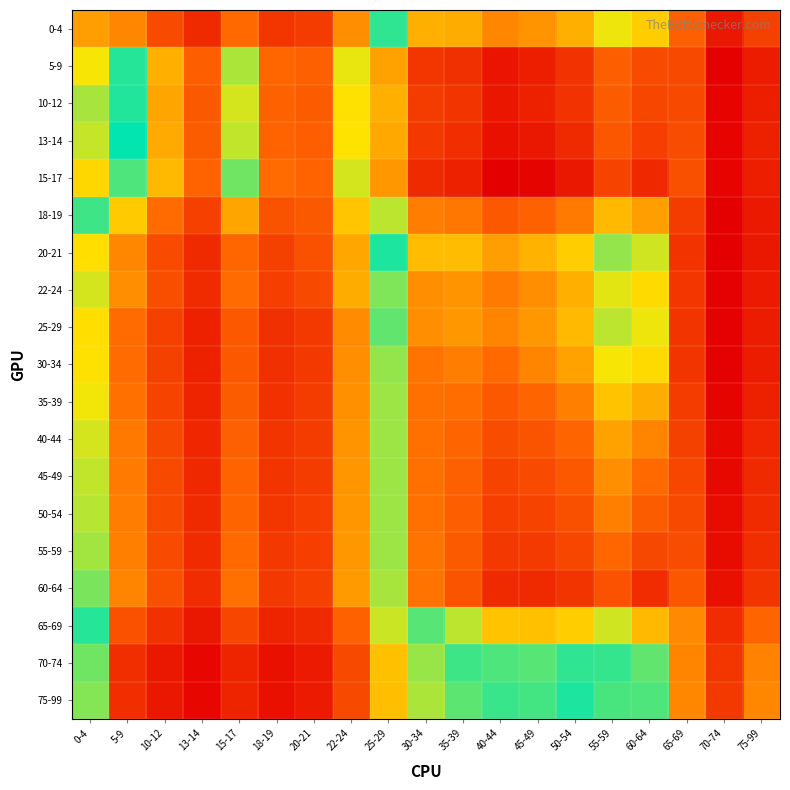

What is the total value across all series at 65-69?

5044.0